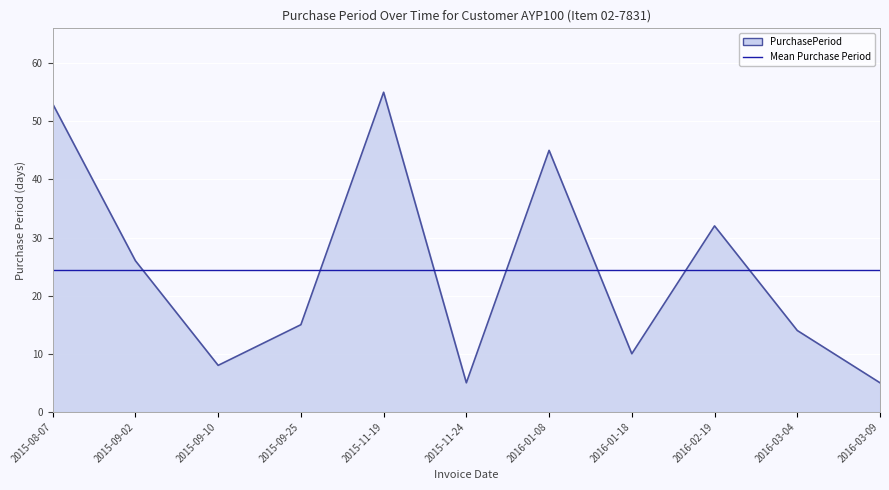

What is the smallest value displayed?

5.0